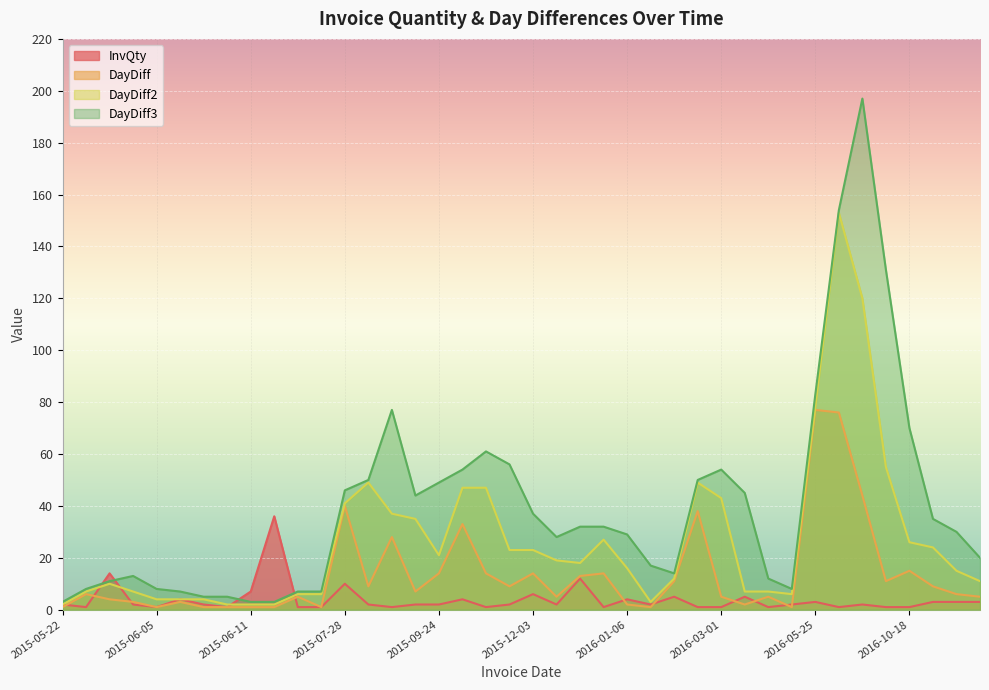

The DayDiff series shows 6 at 2016-11-02. True or false?

True